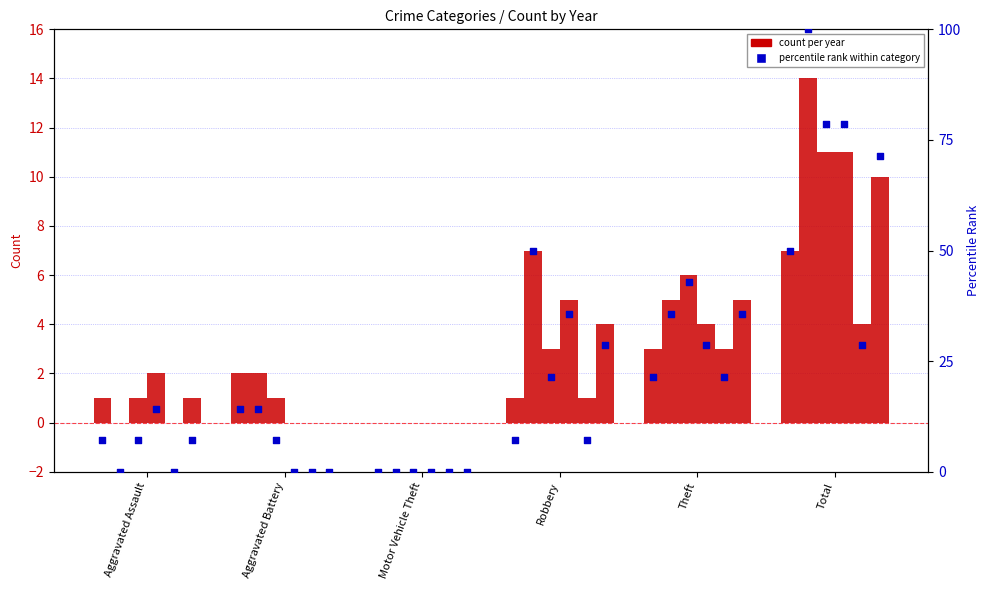

Is the value of percentile rank at Motor Vehicle Theft greater than the value of Count 2015 at Aggravated Assault?

No